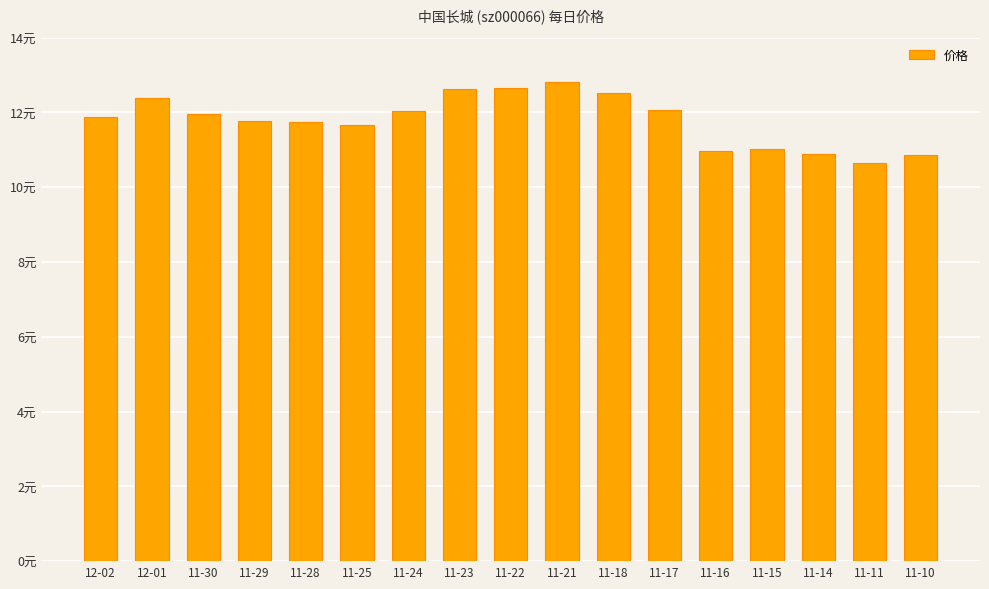

What value does the data have at 11-28?

11.8